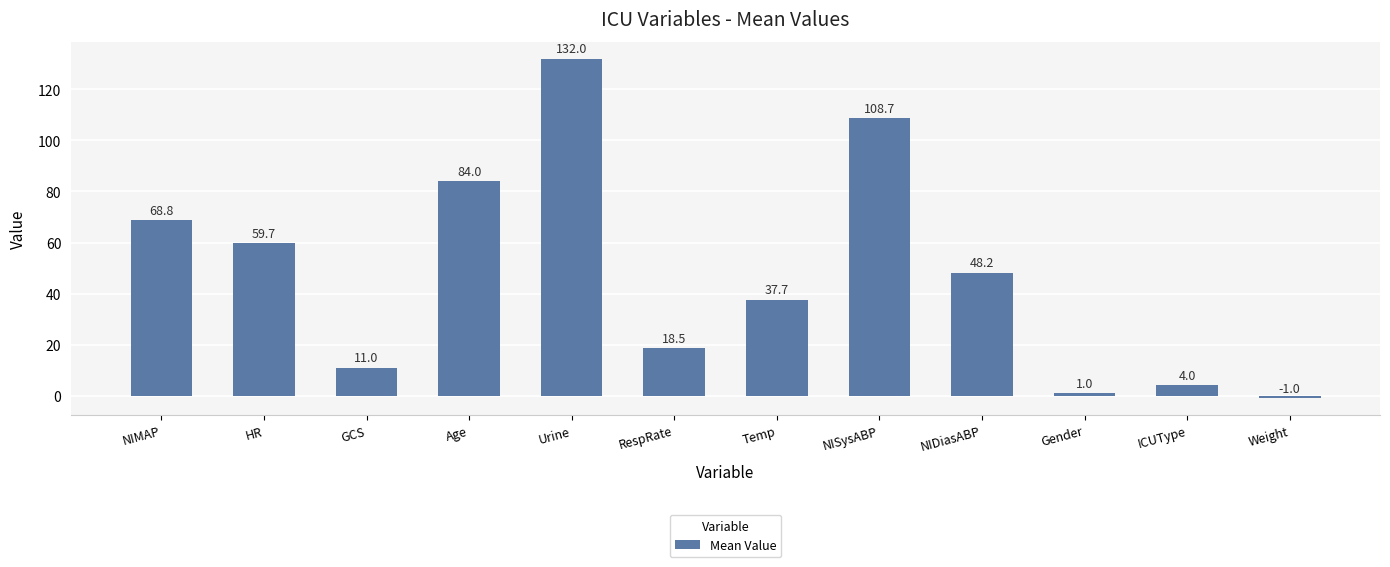

Between Age and NIMAP, which is larger?

Age